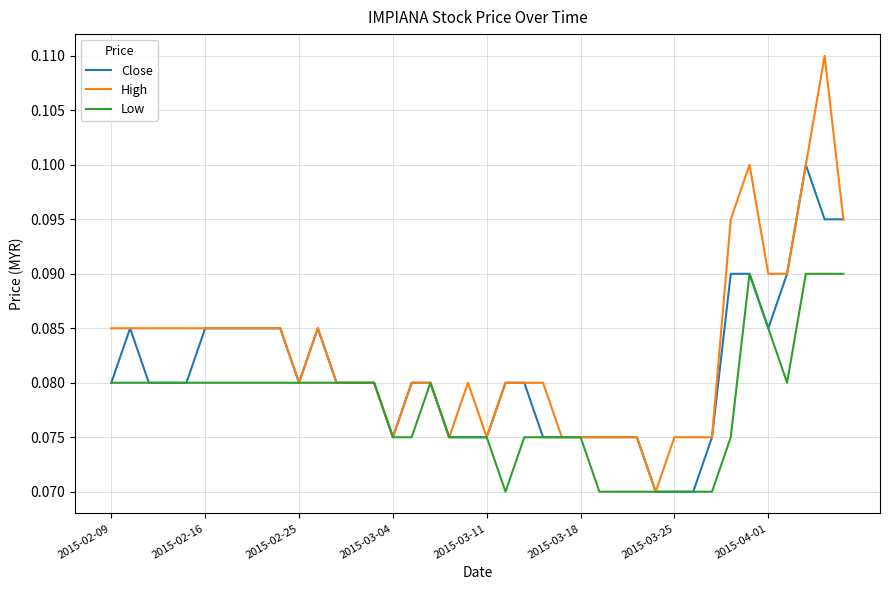

What is the sum of all Close values?

3.2